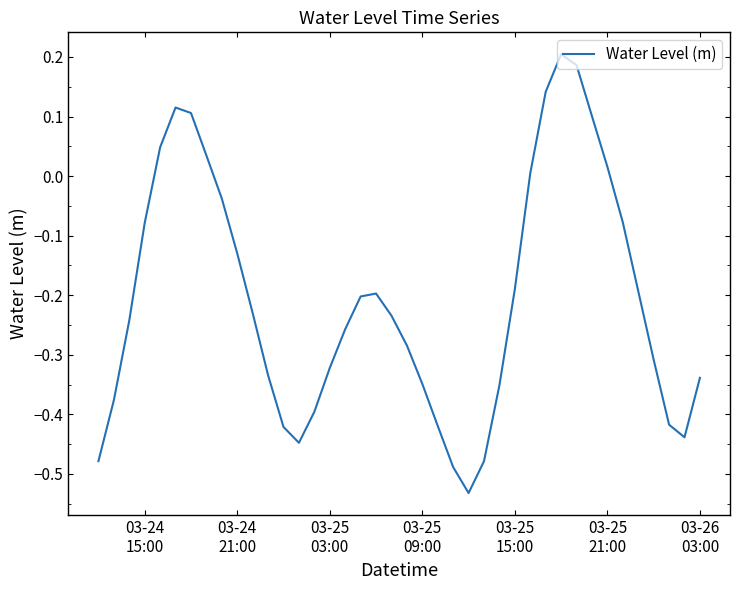

True or false: the data has more than 0 interior local peaks.

True